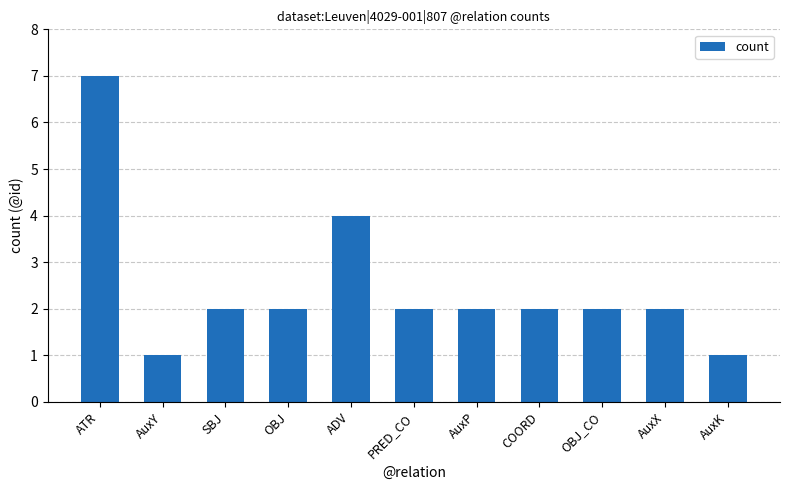

Reading left to right, what are all the values shown in this chart?

7	1	2	2	4	2	2	2	2	2	1